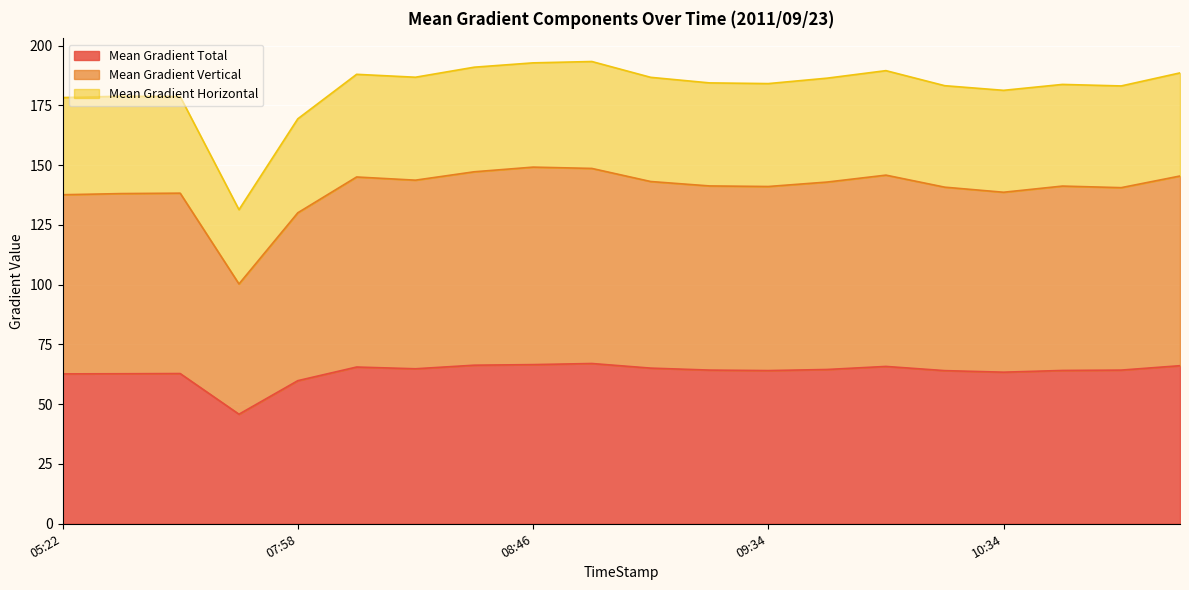

True or false: Mean Gradient Vertical and Mean Gradient Horizontal cross at least once.

False